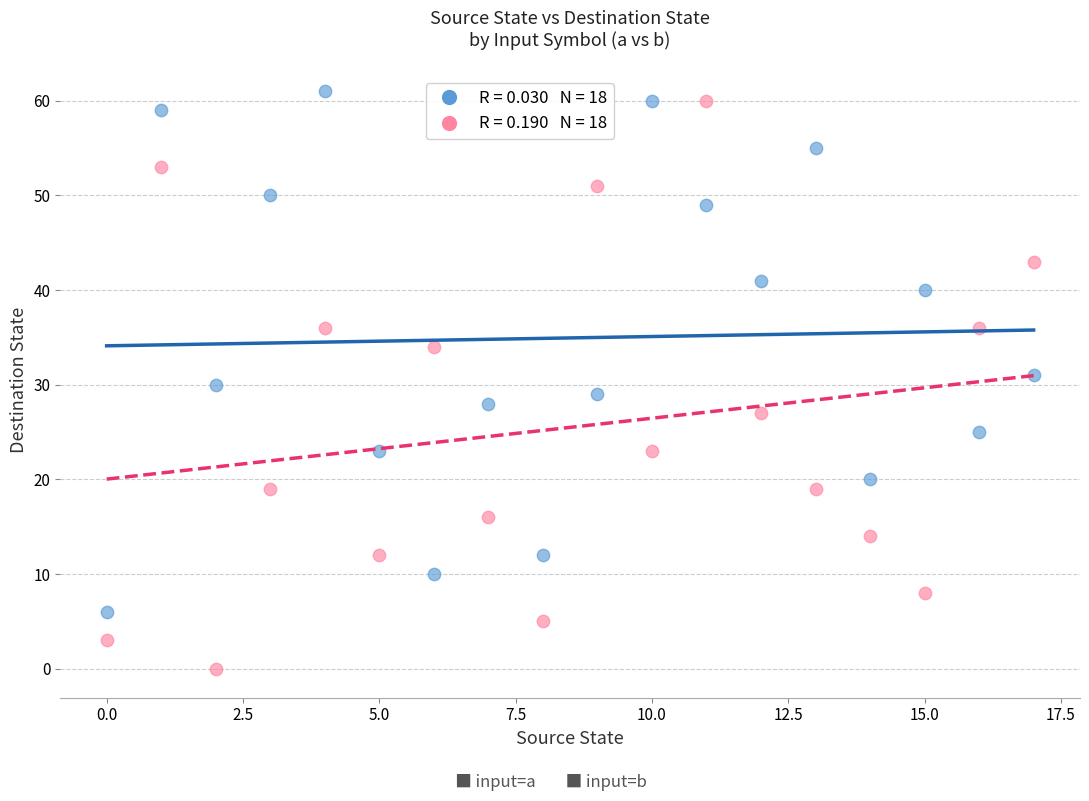

Across all data points, what is the range of Y values (max minus min)?

61